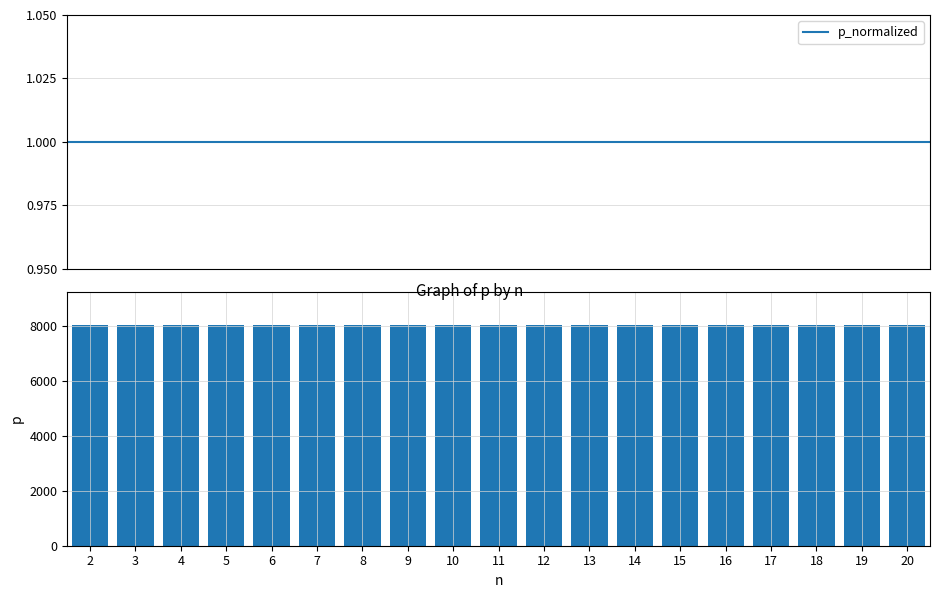

Where is p nearest to the value 8053?

2